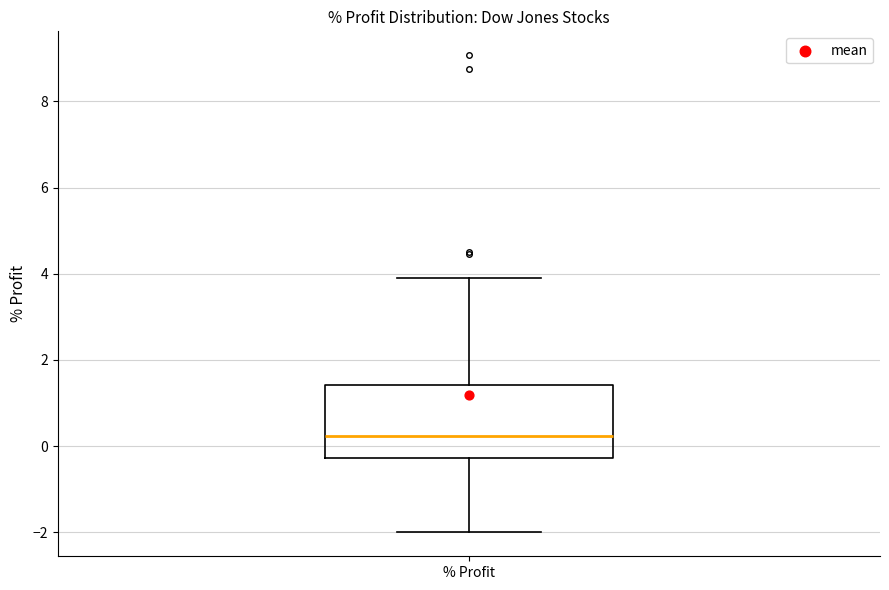

Read this box plot against the y-axis: the position of the median line, the range covered by the box, and the ends of both whiskers. The values are not printed on the chart, so give them approximately, as read against the axis.

median 0.2, box -0.2 to 1.4, whiskers -2.0 to 4.0